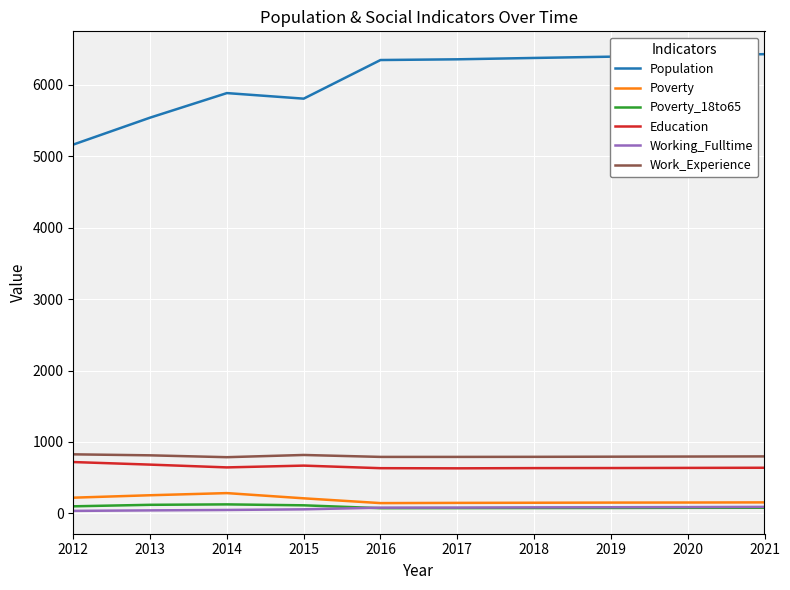

True or false: Education and Population intersect in this chart.

False